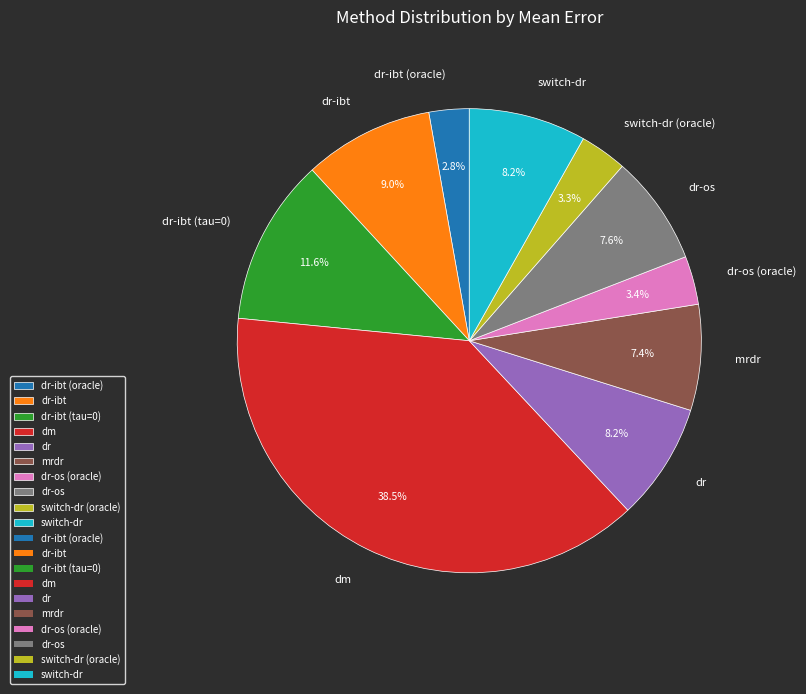

To the nearest percent, what is the difference between the largest and smallest slice percentages?

36%